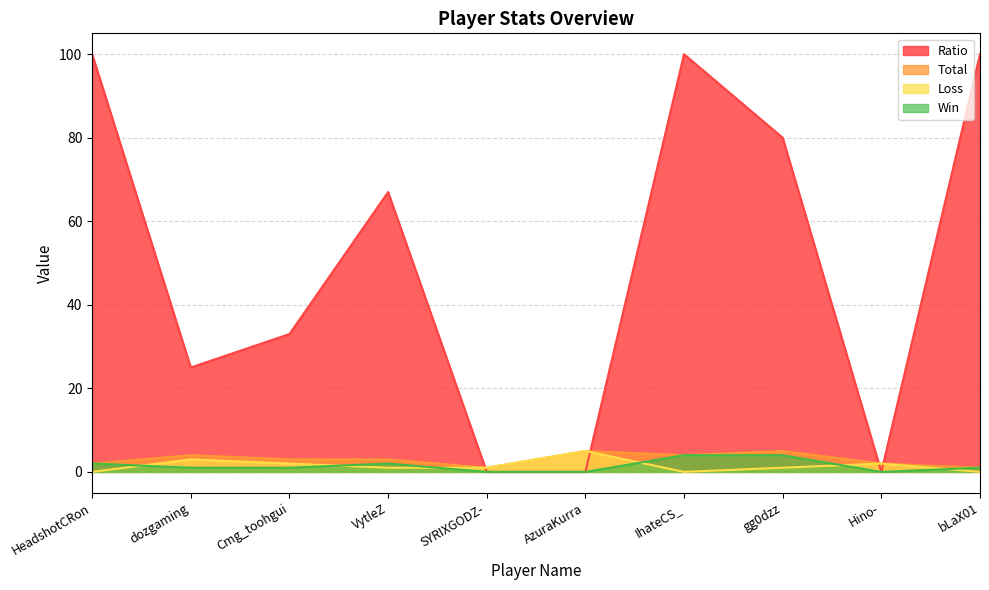

What is the greatest value displayed?

100